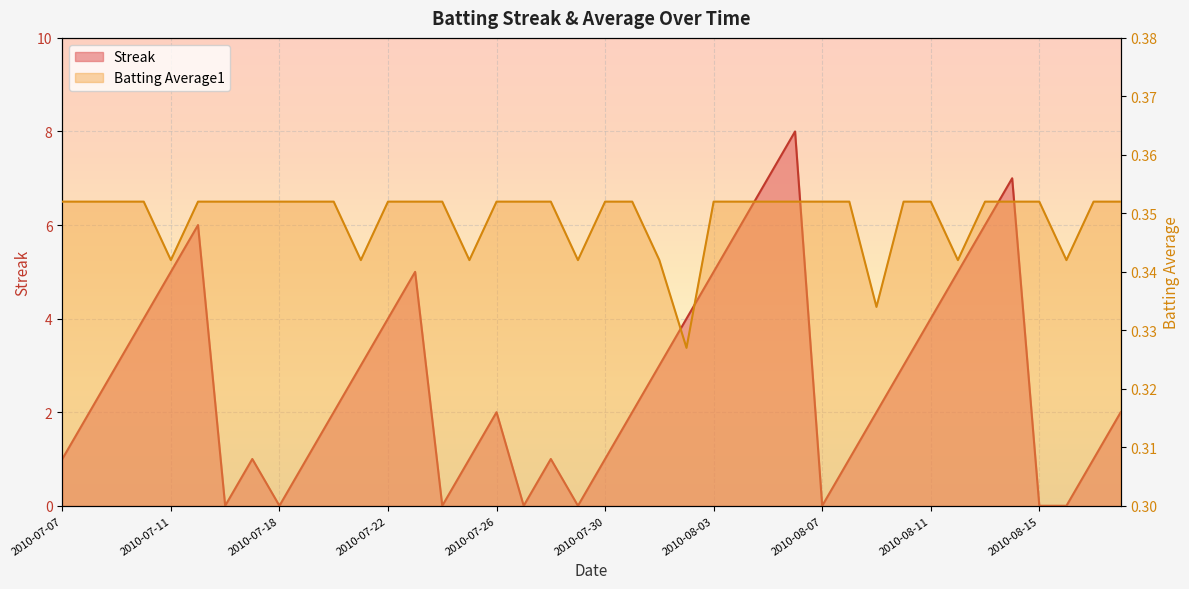

What position from the left is 2010-07-31?

22